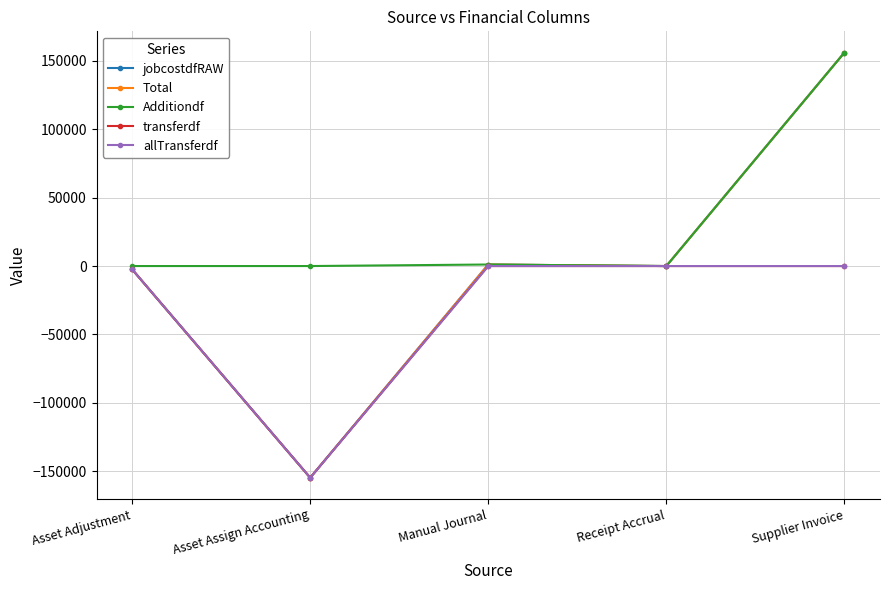

What is the sum of the jobcostdfRAW values at Asset Assign Accounting and Supplier Invoice?

1306.5